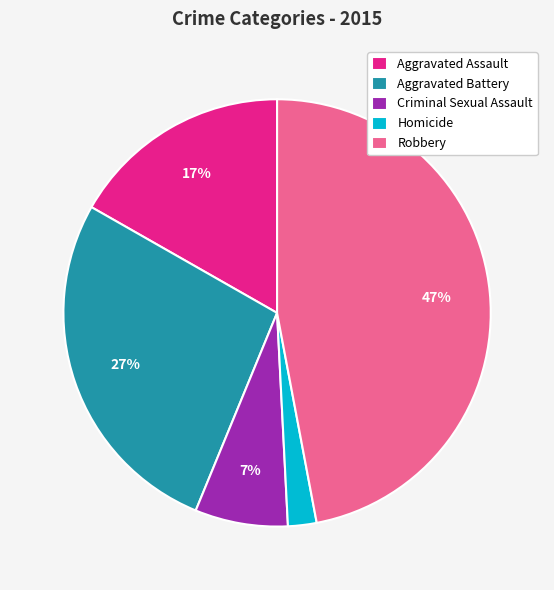

To the nearest percent, what percentage of the pie is Aggravated Battery?

27%